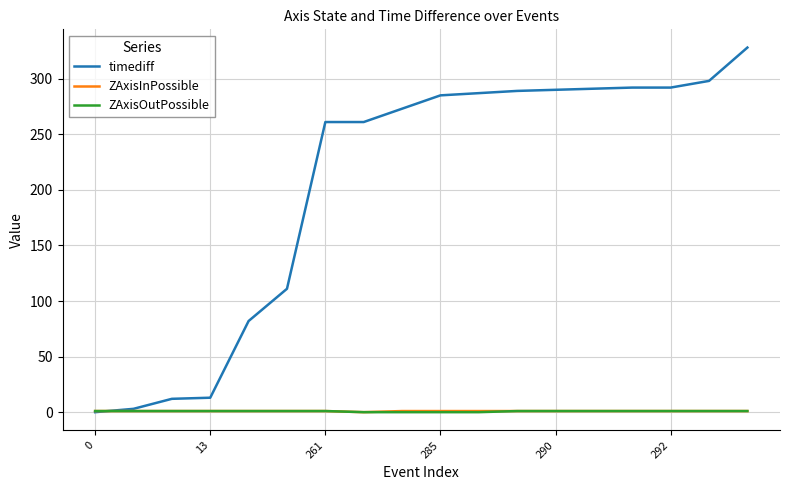

How many distinct data groups are displayed?

3